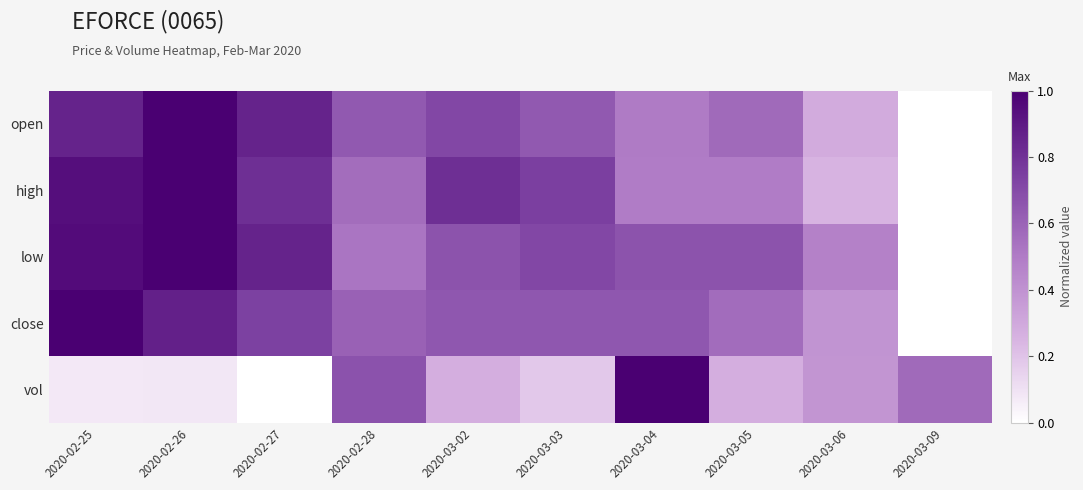

Reading right to left, list all the values displayed in this chart.

open: 2020-03-09=0.0	2020-03-06=0.3	2020-03-05=0.6	2020-03-04=0.5	2020-03-03=0.6	2020-03-02=0.7	2020-02-28=0.6	2020-02-27=0.9	2020-02-26=1.0	2020-02-25=0.9
high: 2020-03-09=0.0	2020-03-06=0.3	2020-03-05=0.5	2020-03-04=0.5	2020-03-03=0.7	2020-03-02=0.8	2020-02-28=0.6	2020-02-27=0.8	2020-02-26=1.0	2020-02-25=0.9
low: 2020-03-09=0.0	2020-03-06=0.5	2020-03-05=0.7	2020-03-04=0.7	2020-03-03=0.7	2020-03-02=0.7	2020-02-28=0.5	2020-02-27=0.9	2020-02-26=1.0	2020-02-25=1.0
close: 2020-03-09=0.0	2020-03-06=0.4	2020-03-05=0.6	2020-03-04=0.7	2020-03-03=0.7	2020-03-02=0.7	2020-02-28=0.6	2020-02-27=0.7	2020-02-26=0.9	2020-02-25=1.0
vol: 2020-03-09=0.6	2020-03-06=0.4	2020-03-05=0.3	2020-03-04=1.0	2020-03-03=0.2	2020-03-02=0.3	2020-02-28=0.7	2020-02-27=0.0	2020-02-26=0.1	2020-02-25=0.1